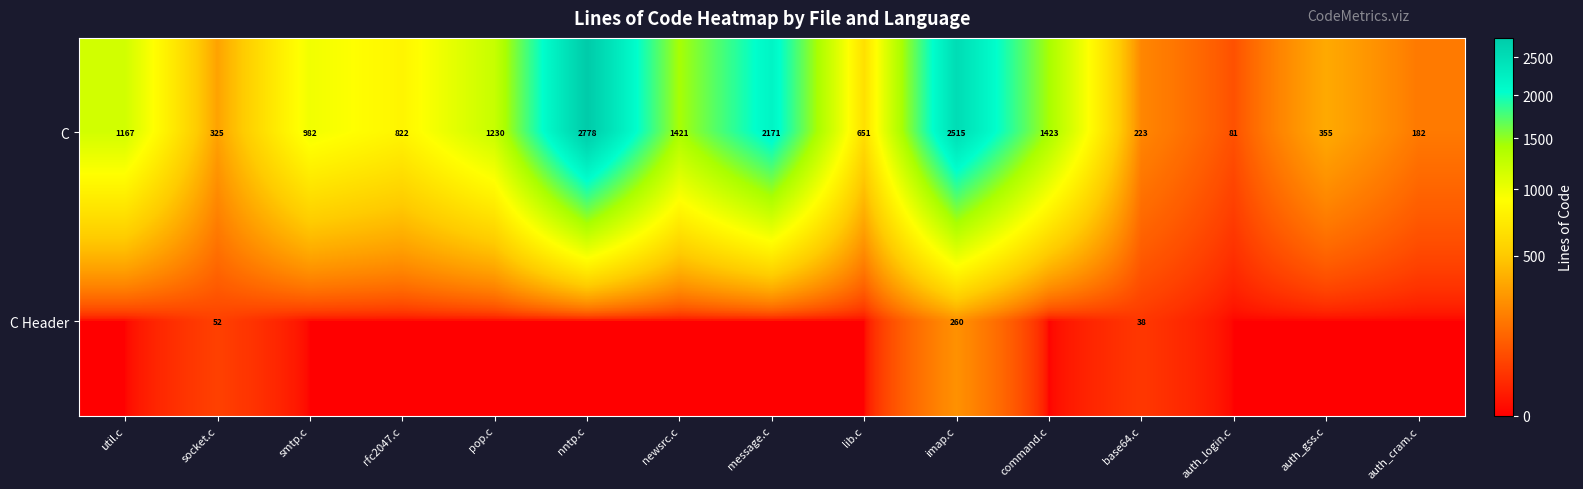

Is it true that C equals 822 at rfc2047.c?

True